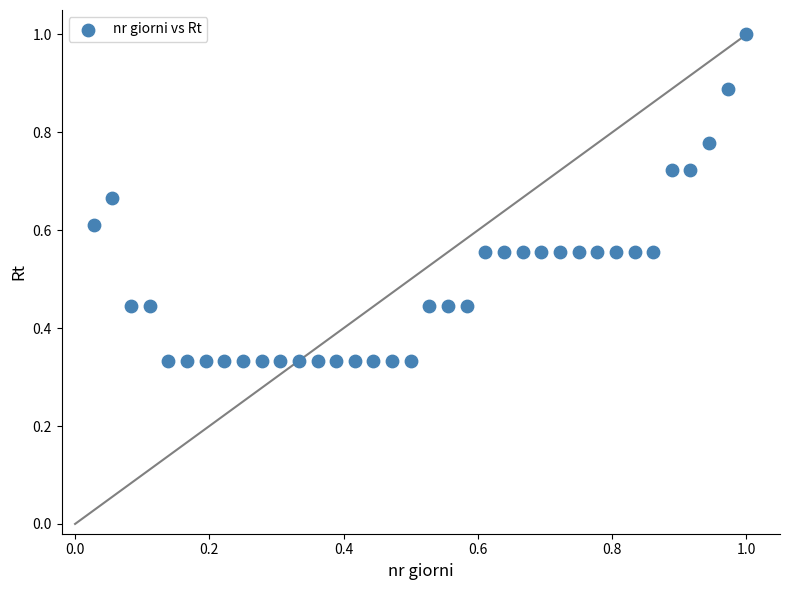

What is the range of X values (max minus min)?

1.0